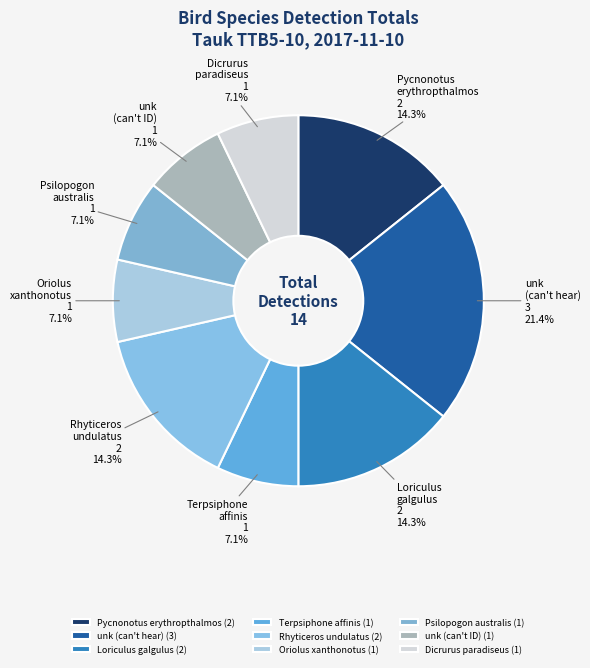

True or false: Dicrurus paradiseus accounts for 7% of the total.

True